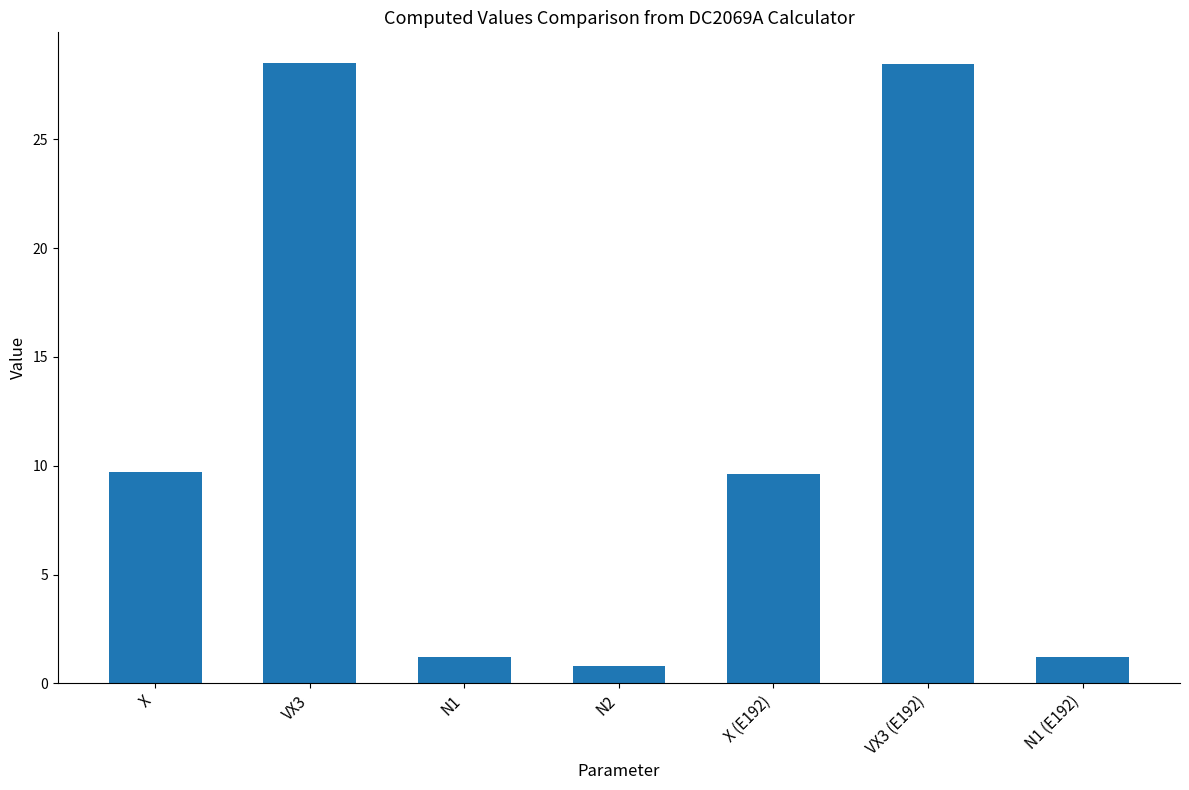

What is the smallest value displayed?

0.8